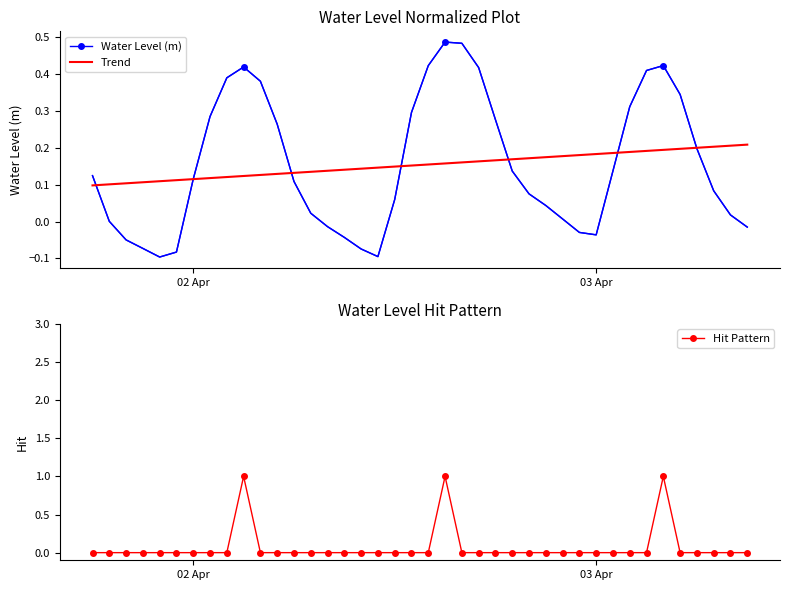

The value of Trend at 34 is 0.1. True or false?

False